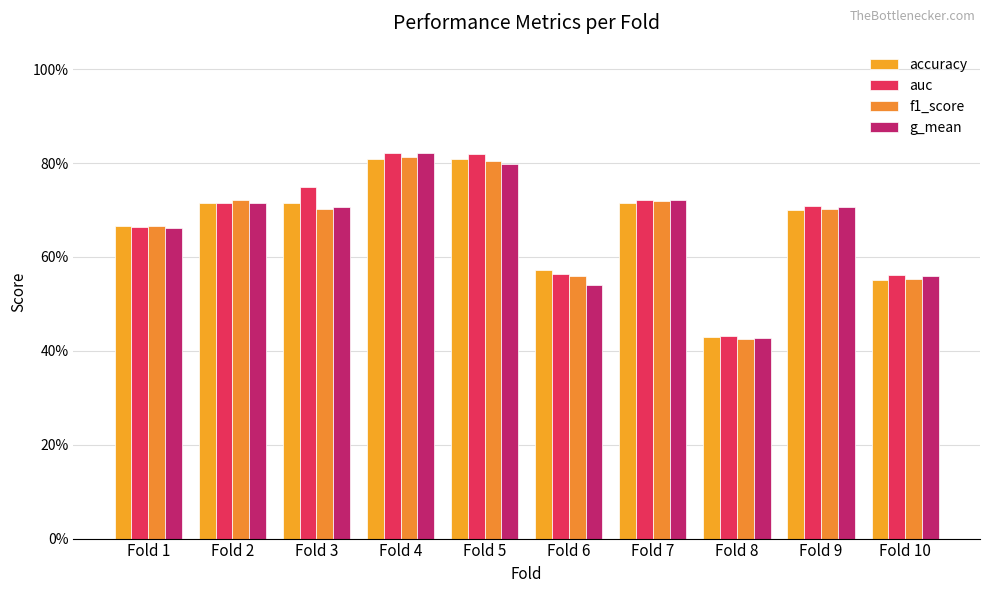

Are the bars horizontal?

No